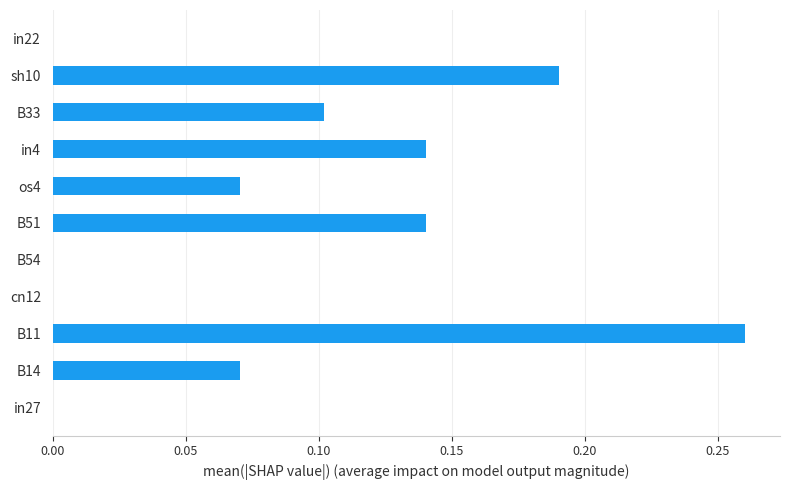

What is the sum of all values?

1.0